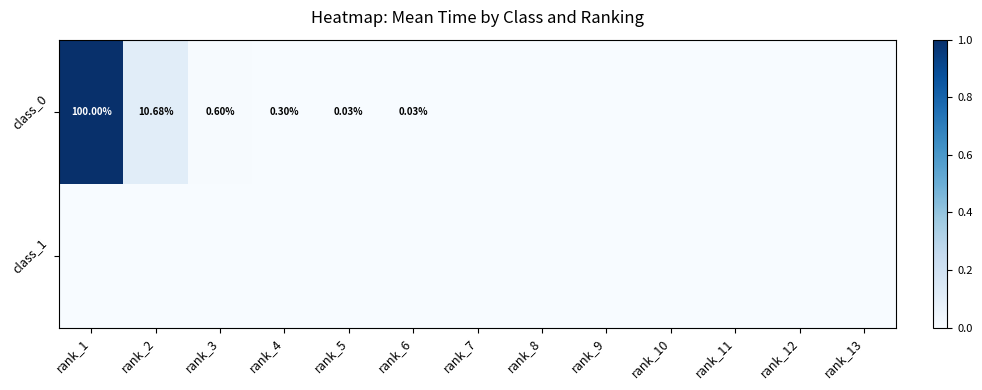

What is the sum of all class_0 values?

1.1